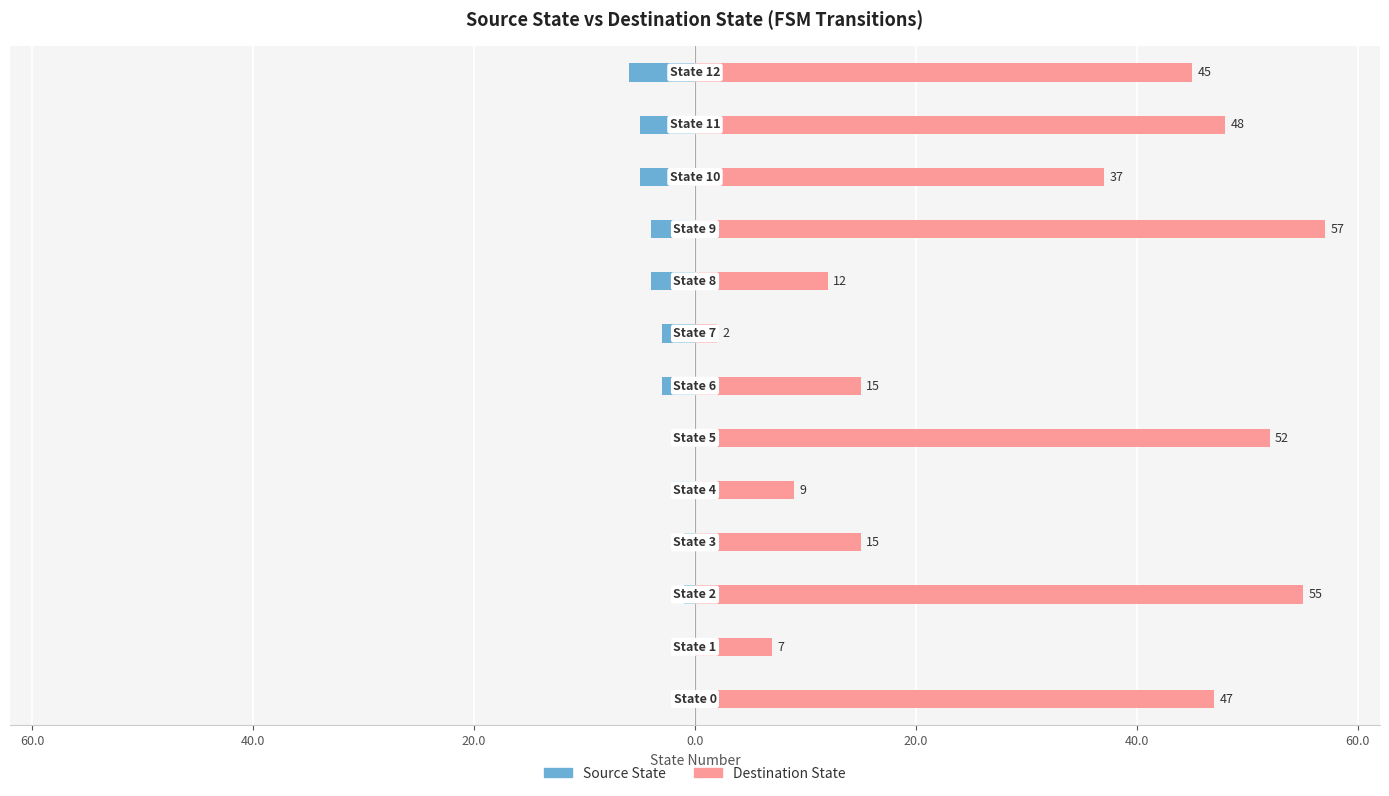

Which series has the largest total across all categories?

Destination State